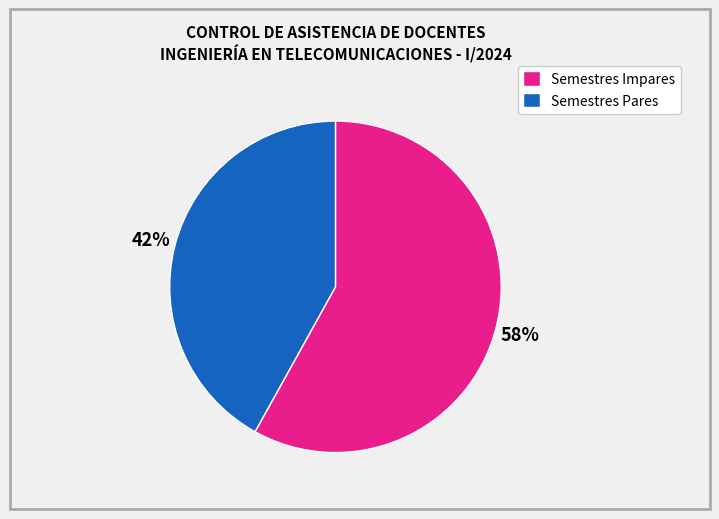

To the nearest percent, what is the difference between the largest and smallest slice percentages?

16%